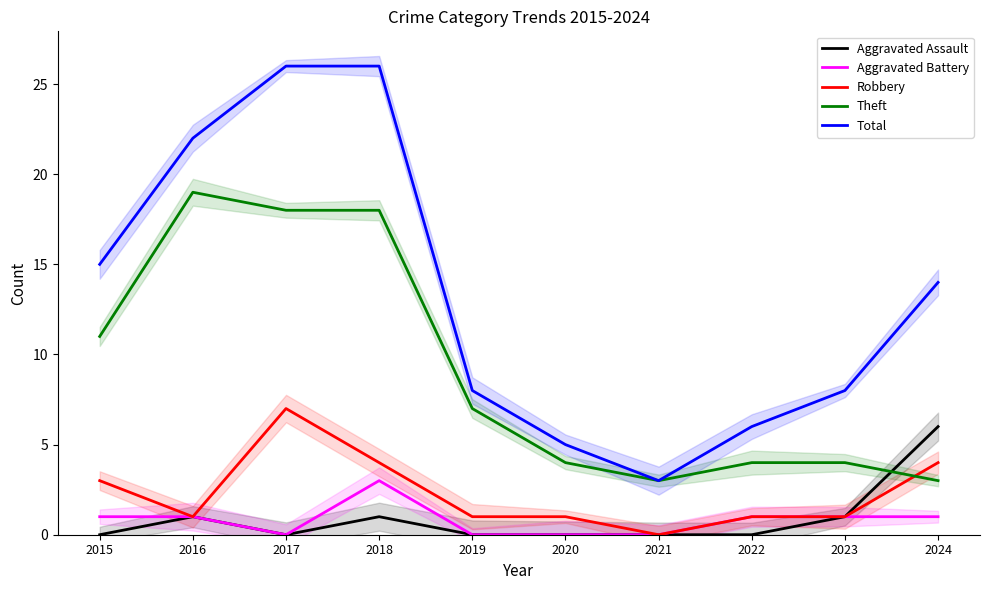

What is the approximate value of Total at 2015?

15